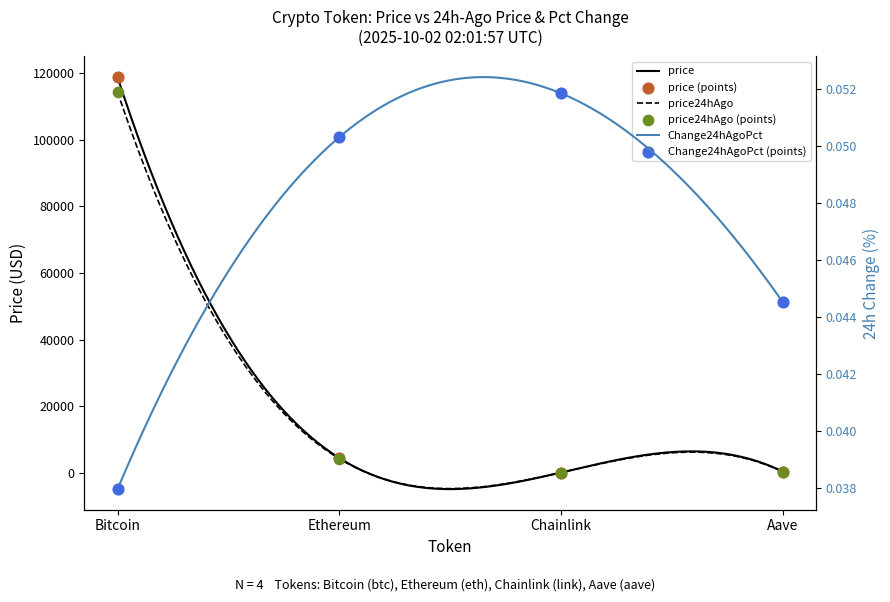

Which series reaches the minimum Y coordinate?

Change24hAgoPct